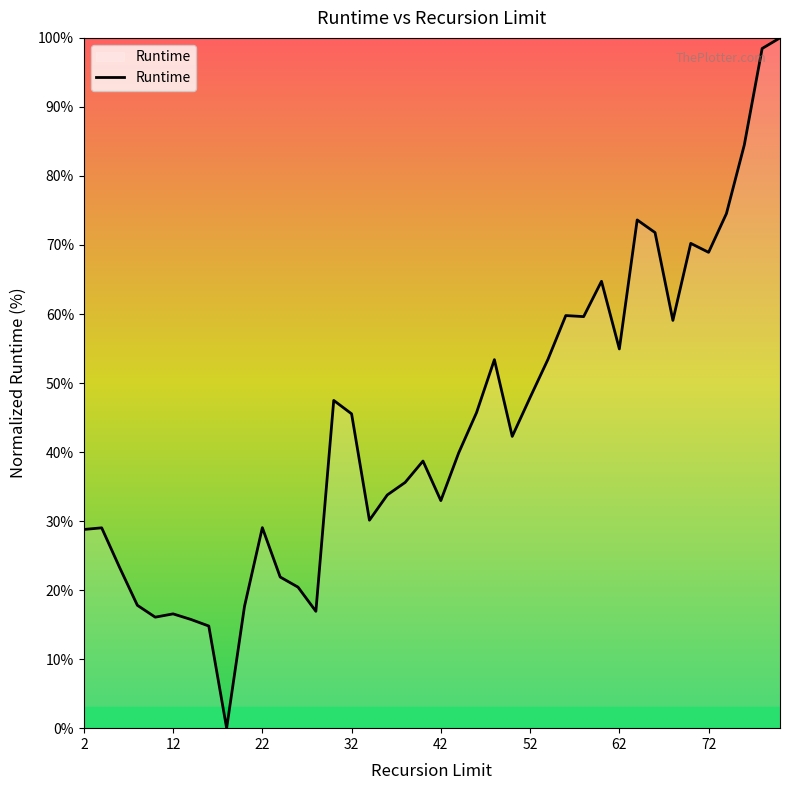

What is the greatest value displayed?

100.0